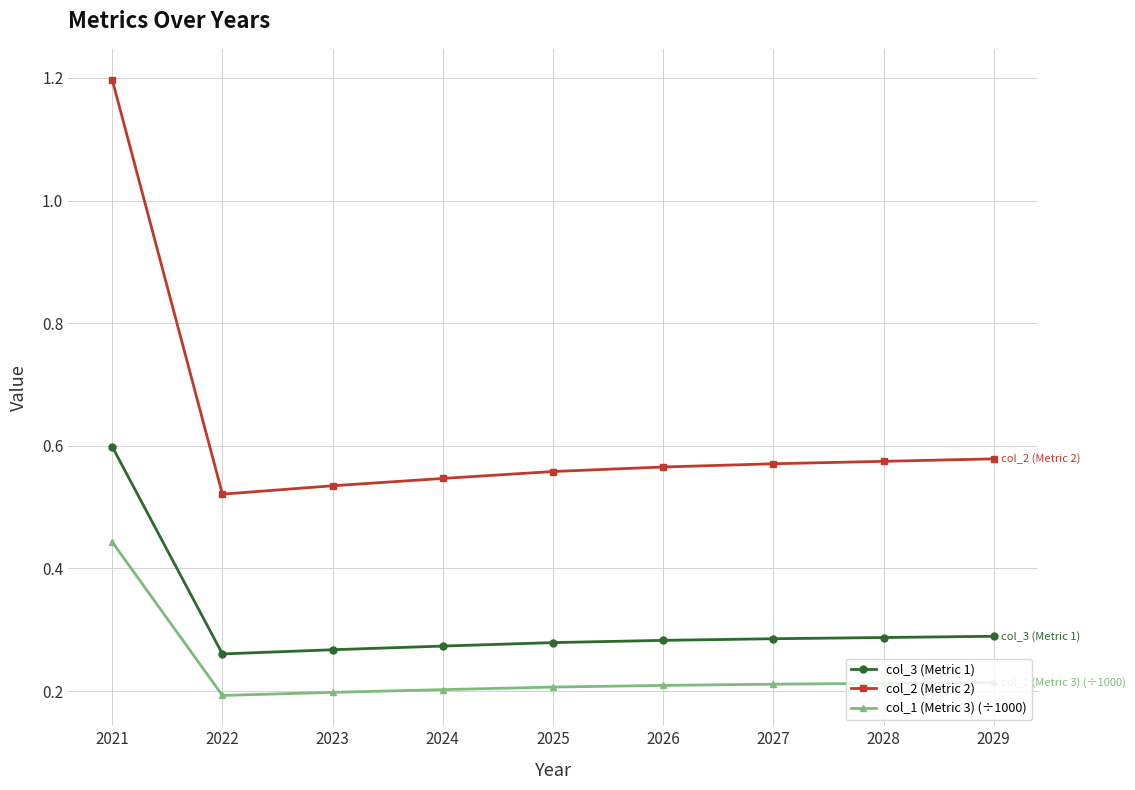

Which series has the largest range (max minus min)?

col_2 (Metric 2)